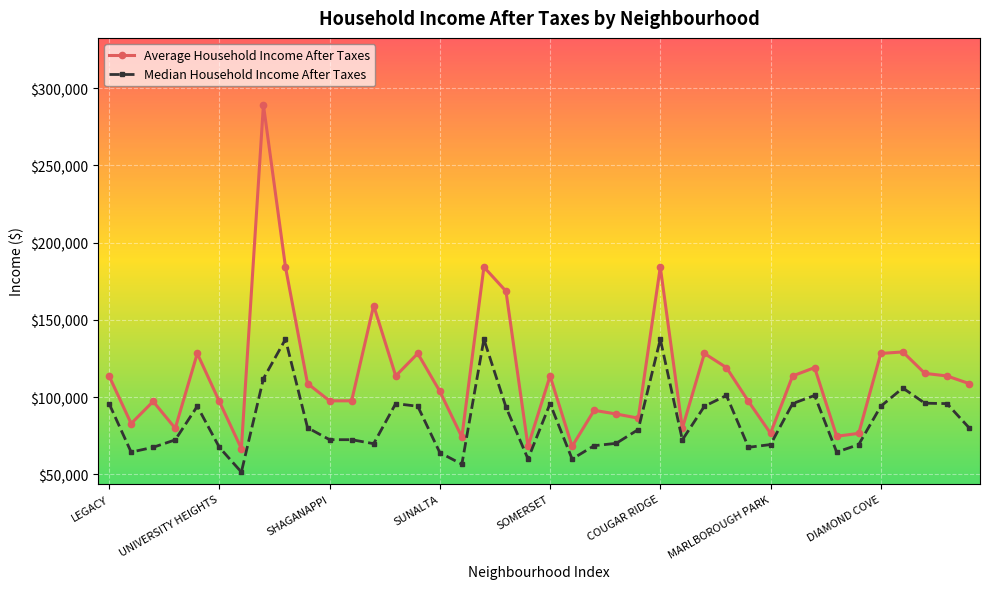

Which series has the widest spread of values?

Average Household Income After Taxes